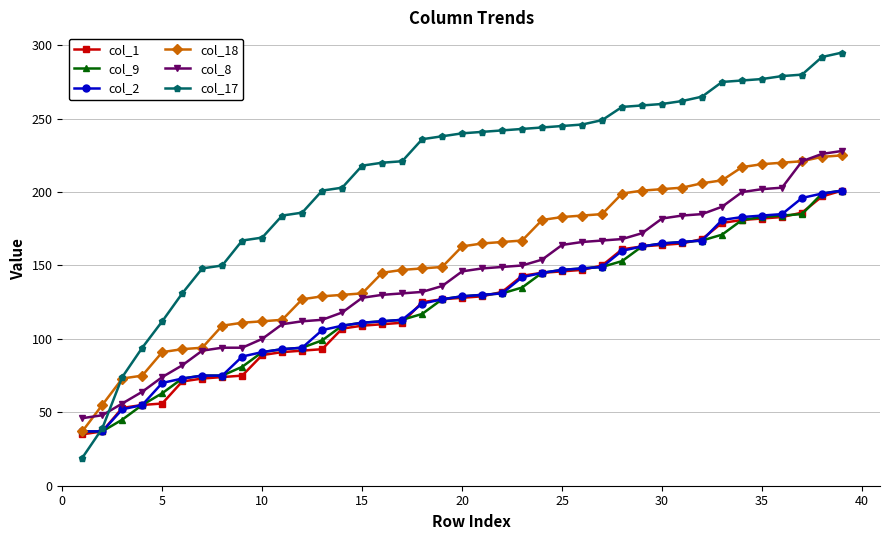

What is the value of the col_2 point at the 5th from the left?

70